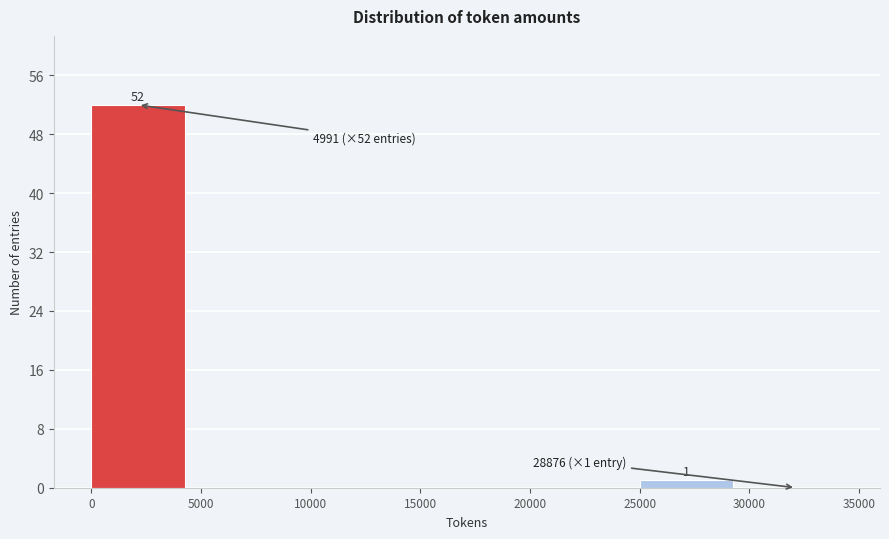

Which range on the x-axis has the tallest bar?

0 to 5000